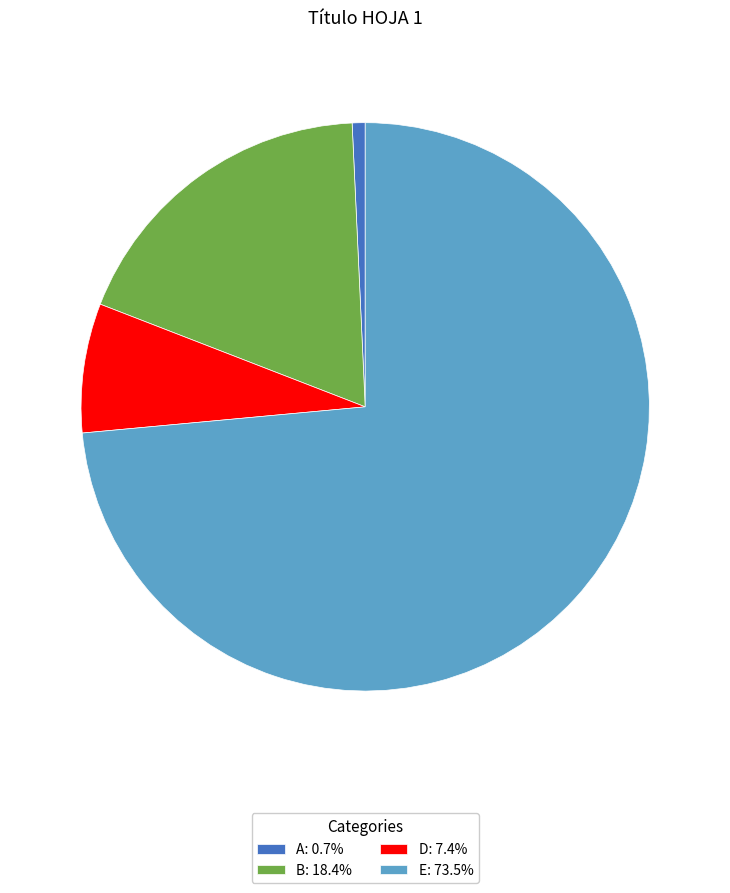

What is the largest slice in the pie chart?

E